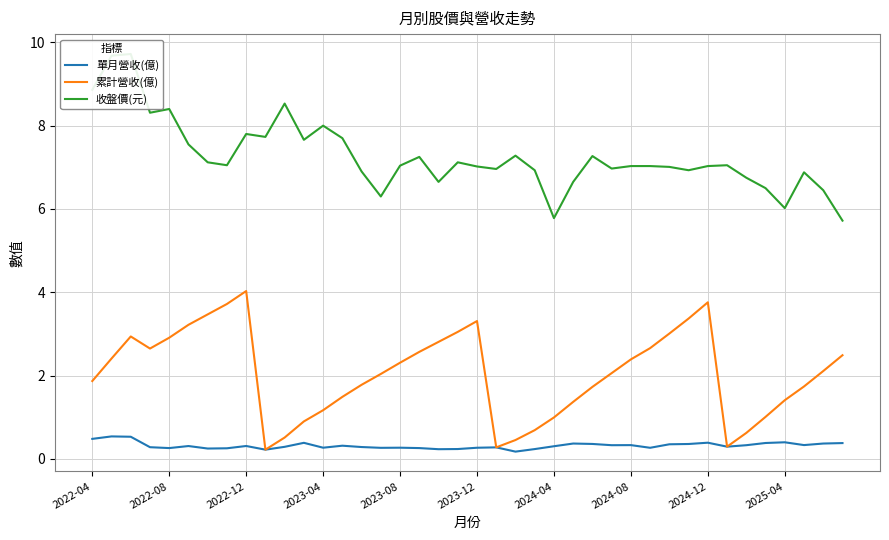

Between 2024-04 and 16, which series saw the biggest shift?

累計營收(億)